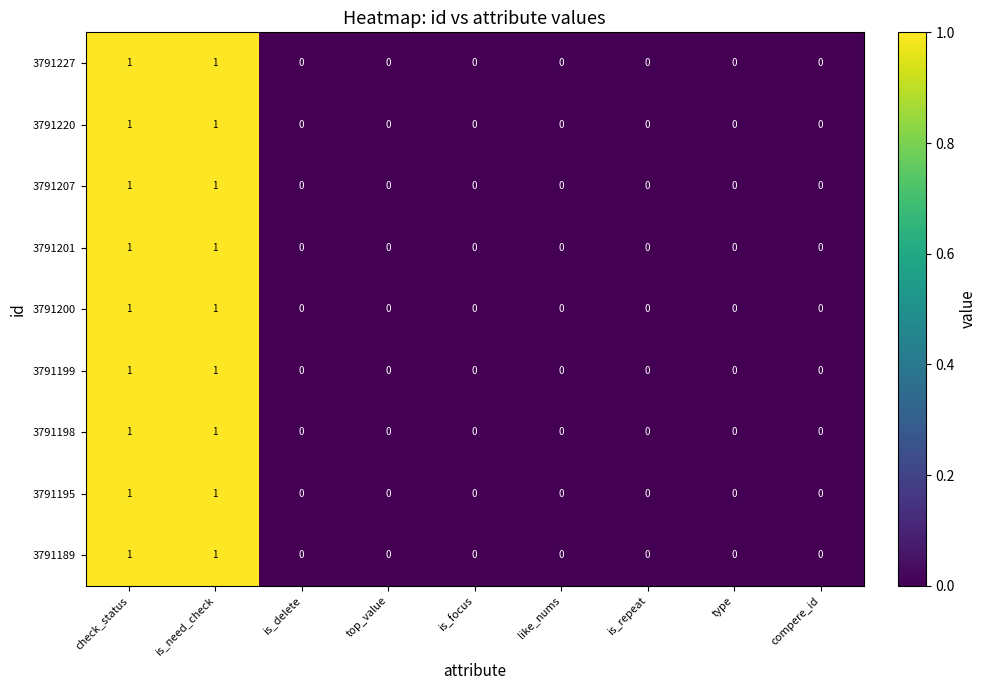

How many categories are shown in the chart?

9